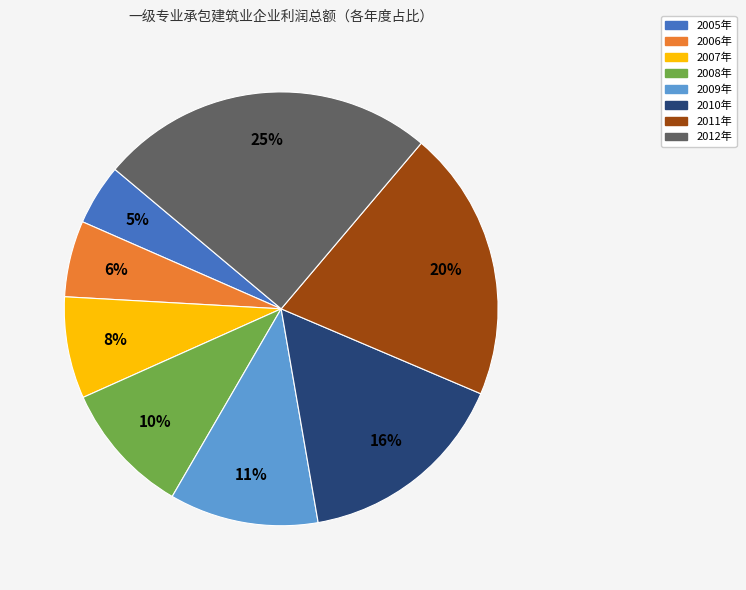

The 2008年 slice represents 1% of the pie. True or false?

False